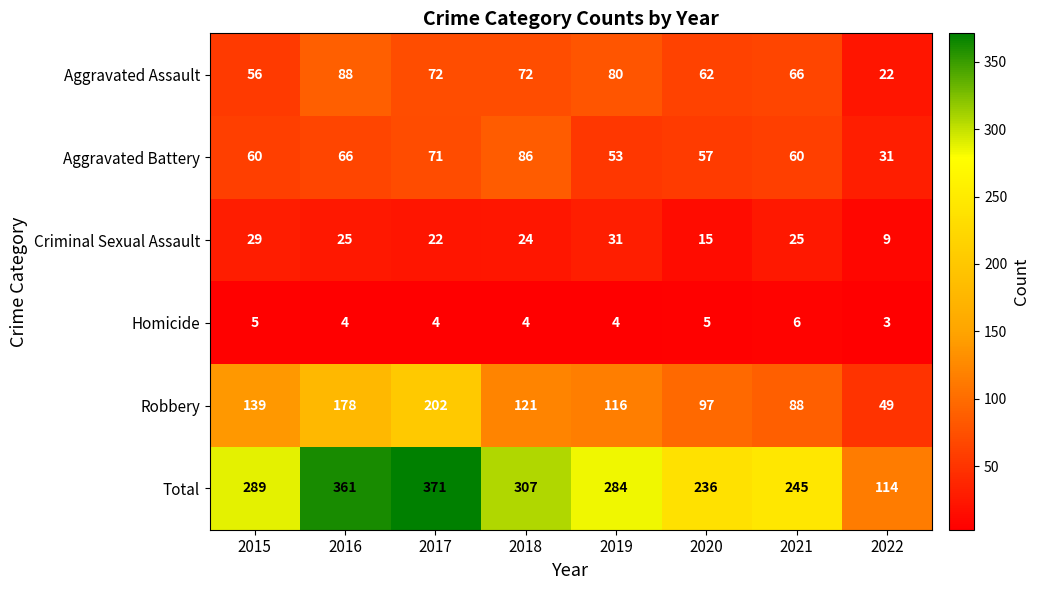

List the series in order of their peak value, lowest first.

Homicide, Criminal Sexual Assault, Aggravated Battery, Aggravated Assault, Robbery, Total